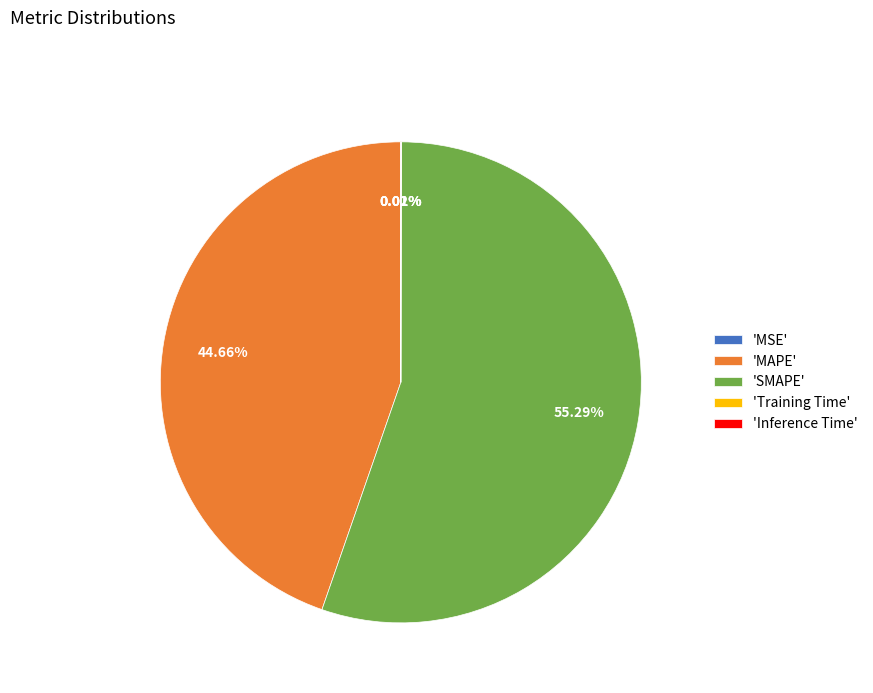

Does any single category account for the majority?

Yes